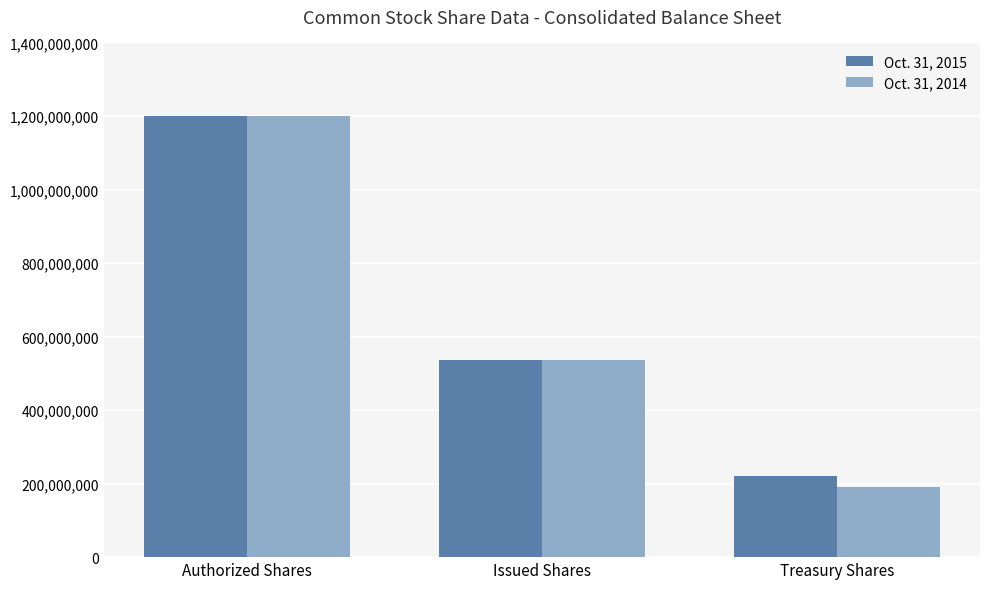

How many bars are there in each group?

2